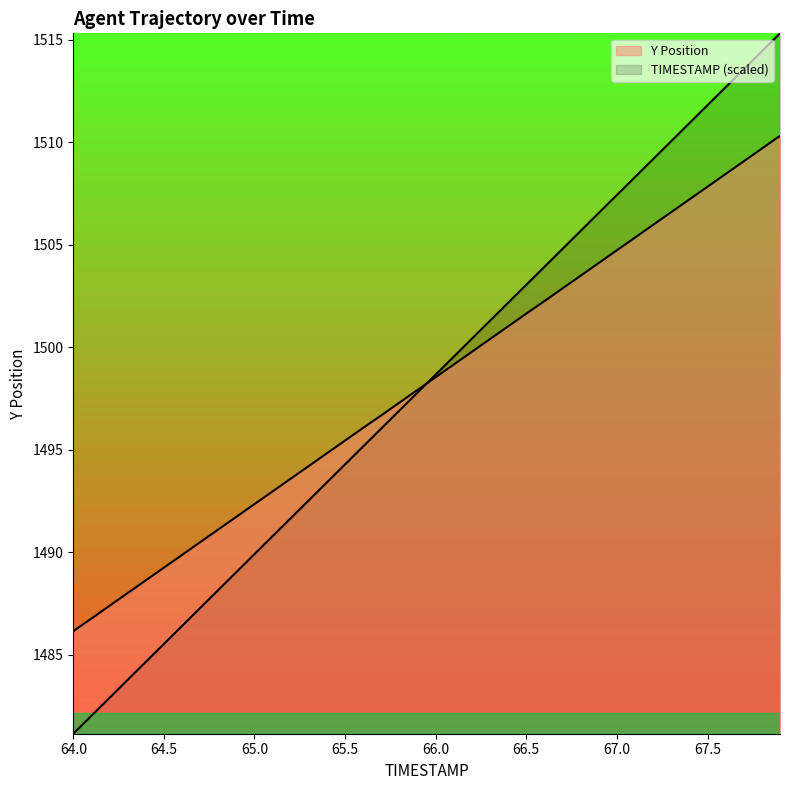

Reading right to left, extract all data points from this chart.

TIMESTAMP: 1515.3	1514.4	1513.6	1512.7	1511.8	1510.9	1510.1	1509.2	1508.3	1507.4	1506.6	1505.7	1504.8	1503.9	1503.0	1502.2	1501.3	1500.4	1499.5	1498.7	1497.8	1496.9	1496.0	1495.2	1494.3	1493.4	1492.5	1491.7	1490.8	1489.9	1489.0	1488.2	1487.3	1486.4	1485.5	1484.7	1483.8	1482.9	1482.0	1481.2
Y: 1510.3	1509.7	1509.1	1508.5	1507.8	1507.2	1506.6	1506.0	1505.3	1504.7	1504.1	1503.5	1502.9	1502.2	1501.6	1501.0	1500.4	1499.8	1499.2	1498.5	1497.9	1497.3	1496.7	1496.1	1495.5	1494.8	1494.2	1493.6	1493.0	1492.3	1491.7	1491.1	1490.5	1489.9	1489.2	1488.6	1488.0	1487.4	1486.8	1486.2